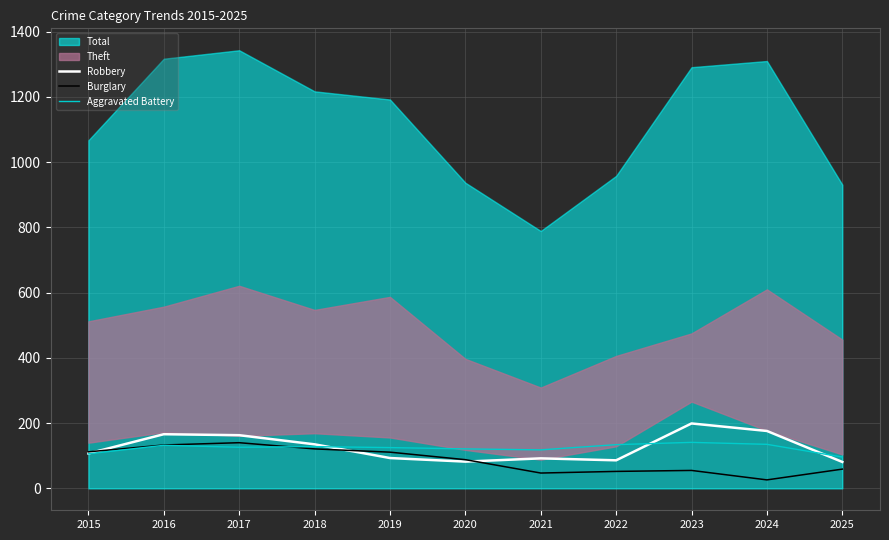

The Robbery series shows 81 at 2025. True or false?

True